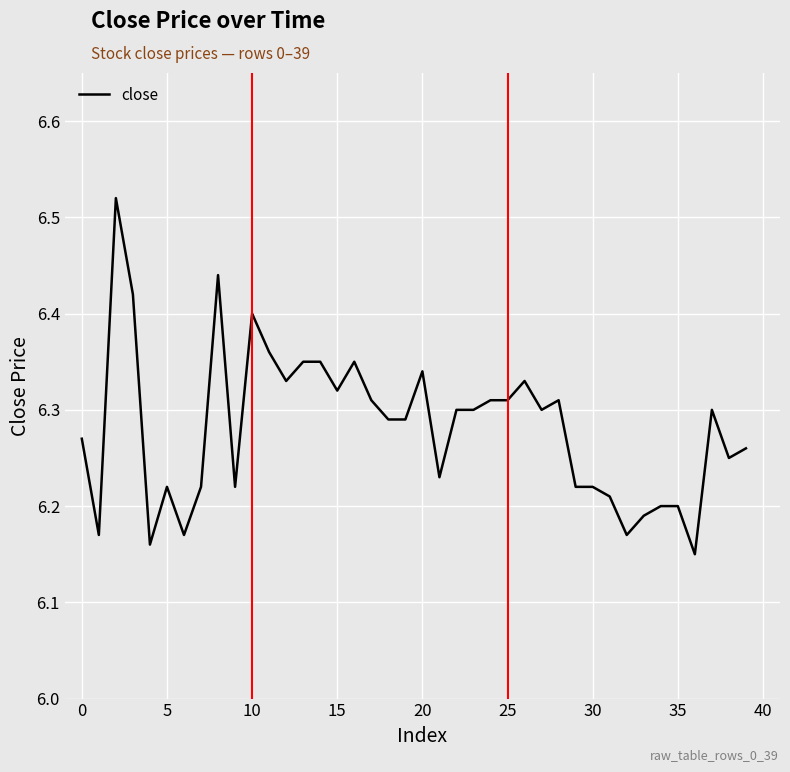

What is the greatest value displayed?

6.5